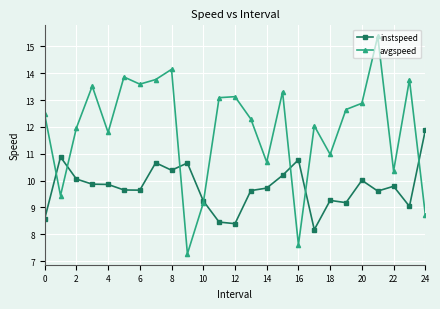

Which series has the widest spread of values?

avgspeed